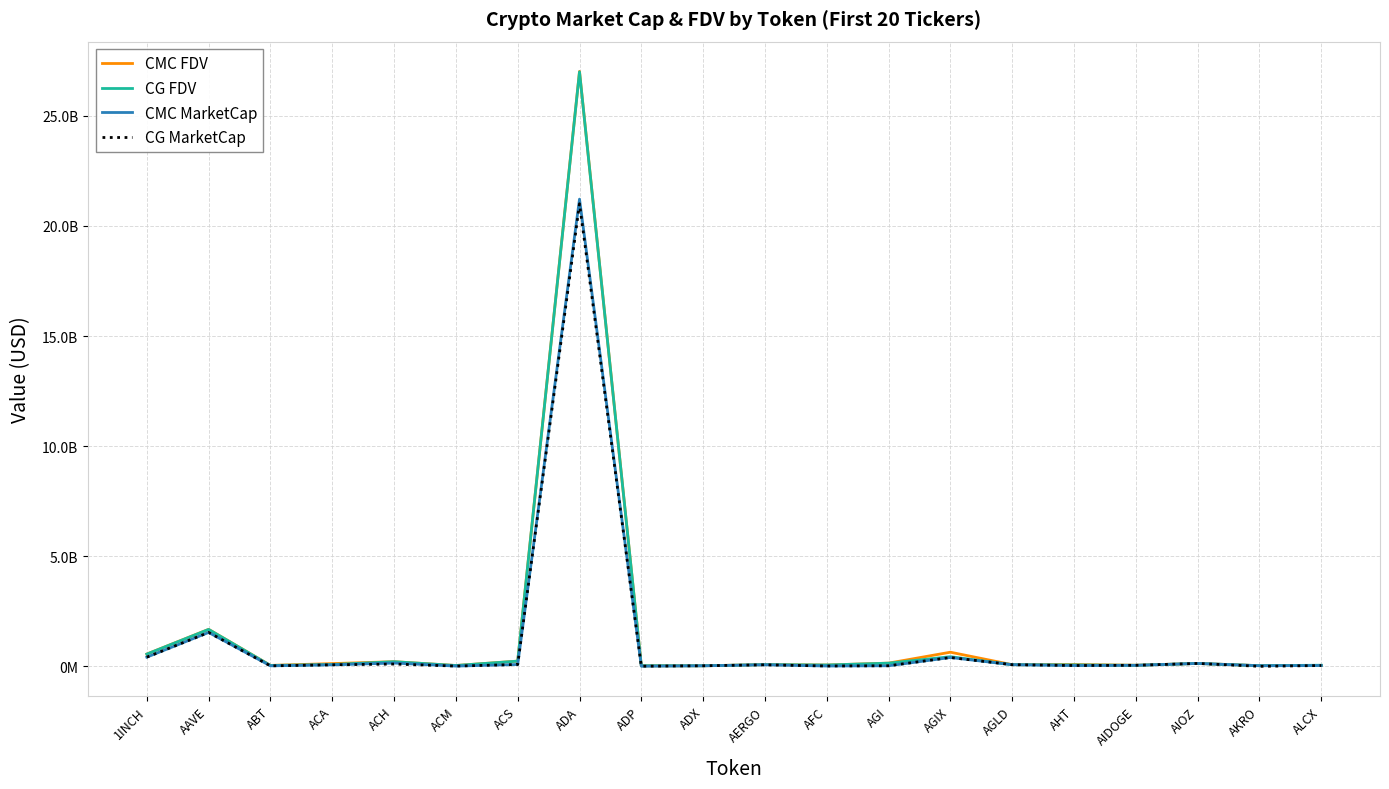

What are all the series names shown in the legend?

CMC FDV, CG FDV, CMC MarketCap, CG MarketCap